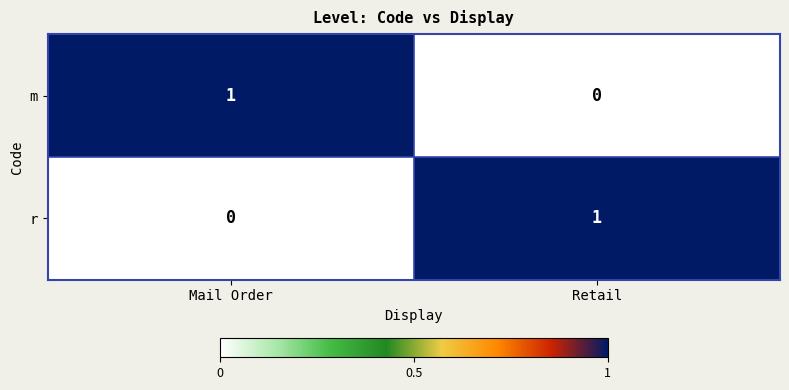

The m series shows 0 at Retail. True or false?

True